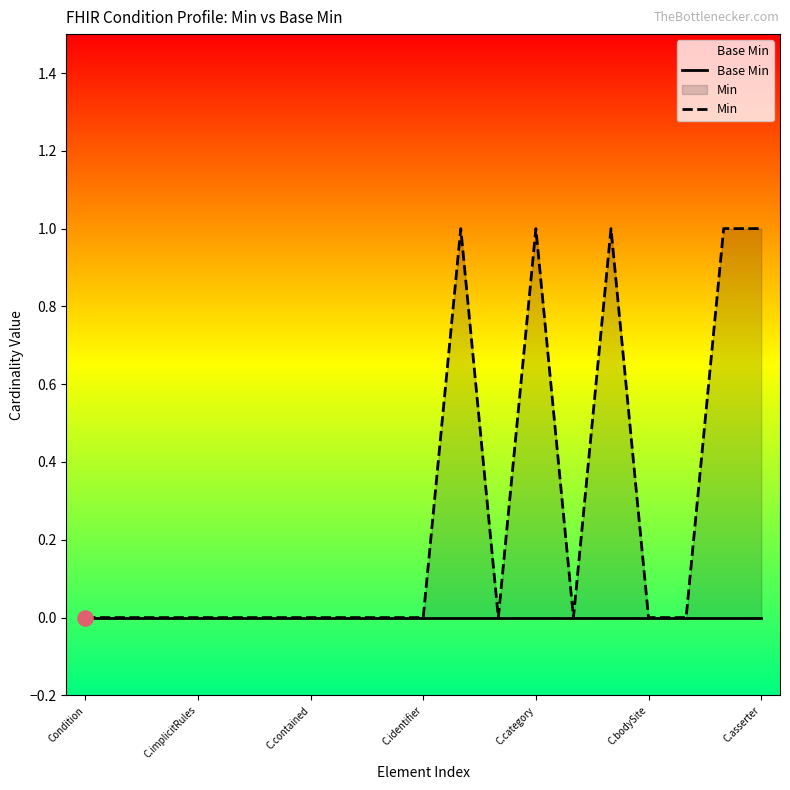

Which series contains the highest Y value?

Min